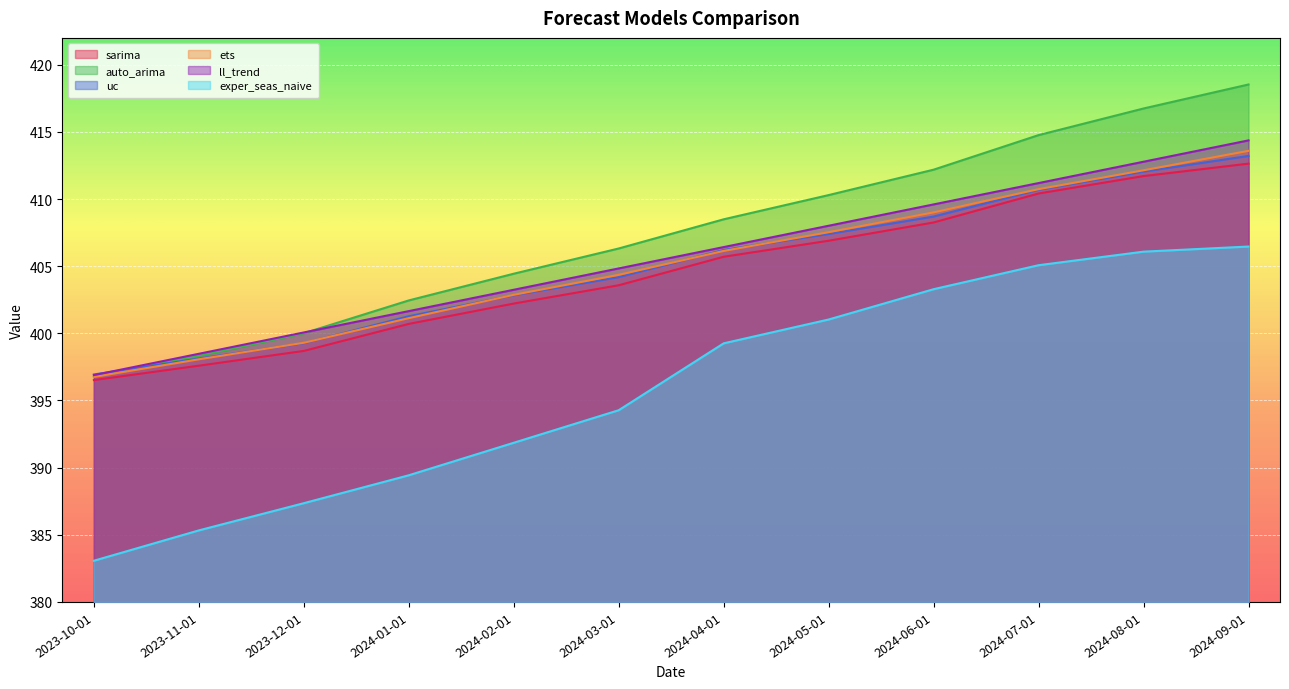

The value of auto_arima at 2023-11-01 is 660.3. True or false?

False